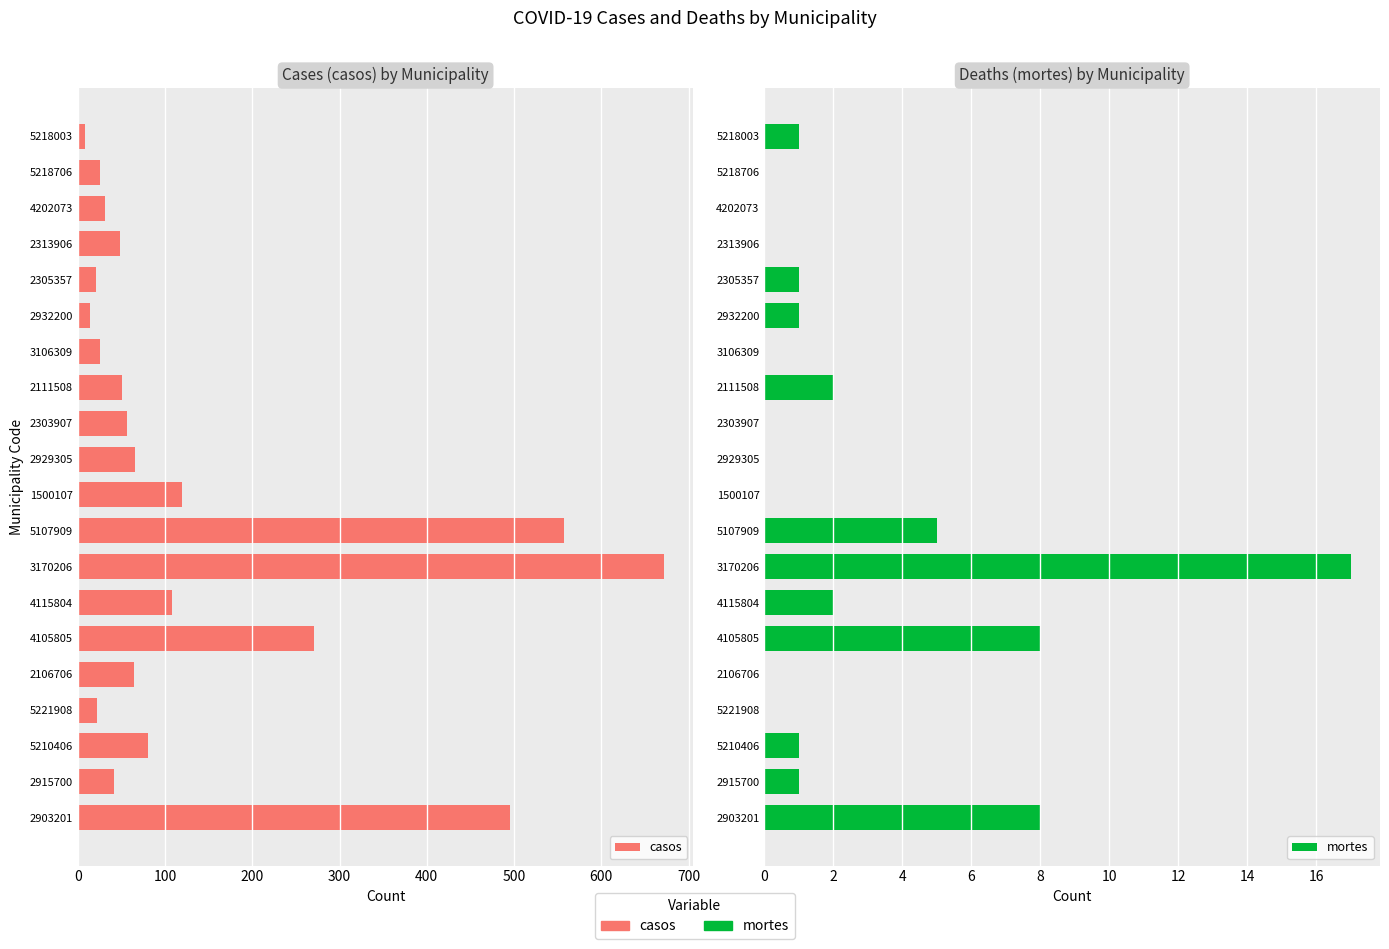

What position from the left is 2929305?

11